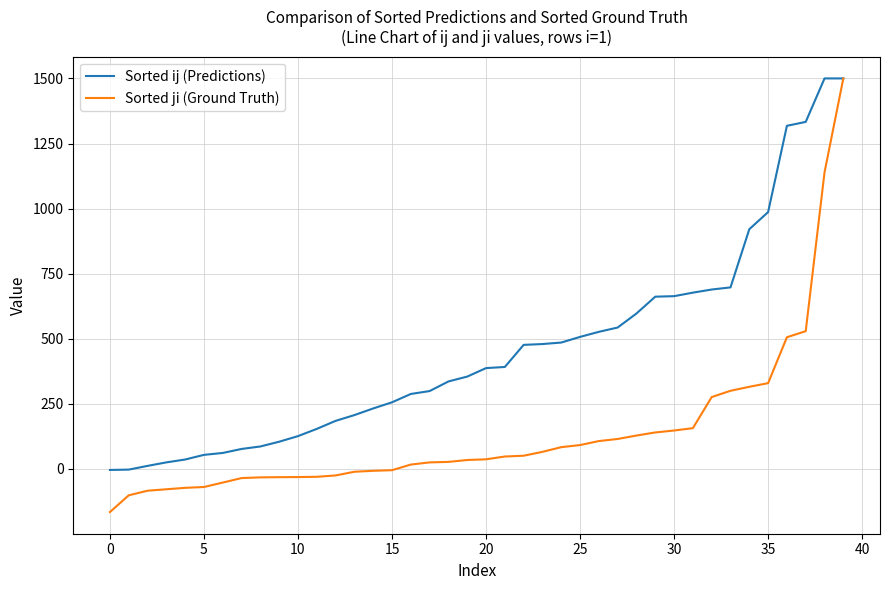

Which series has the largest total across all categories?

Sorted ij (Predictions)